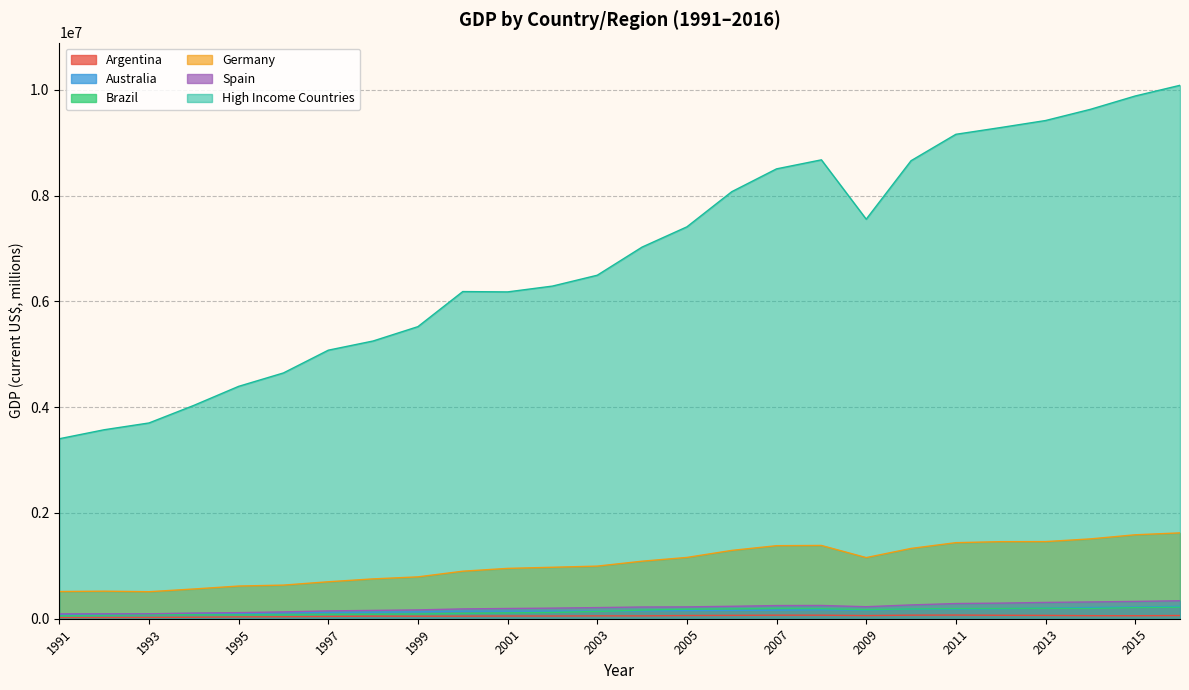

List the series in order of their peak value, highest first.

High Income Countries, Germany, Spain, Australia, Brazil, Argentina